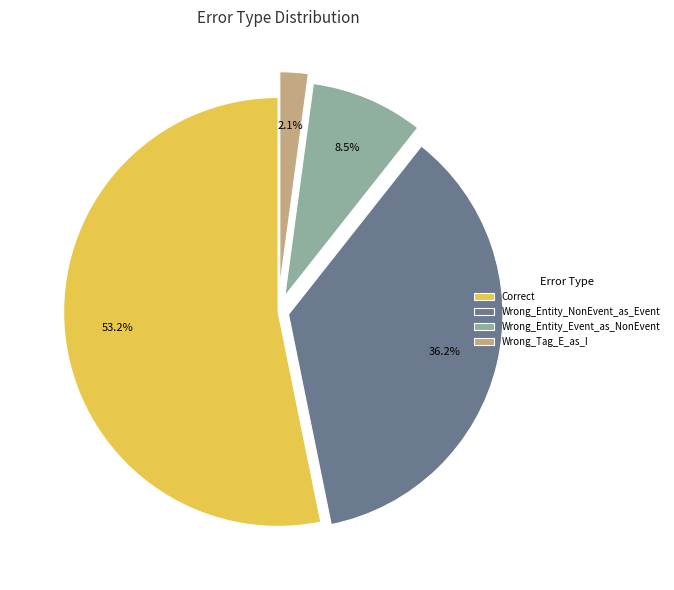

To the nearest percent, what is the difference between the largest and smallest slice percentages?

51%